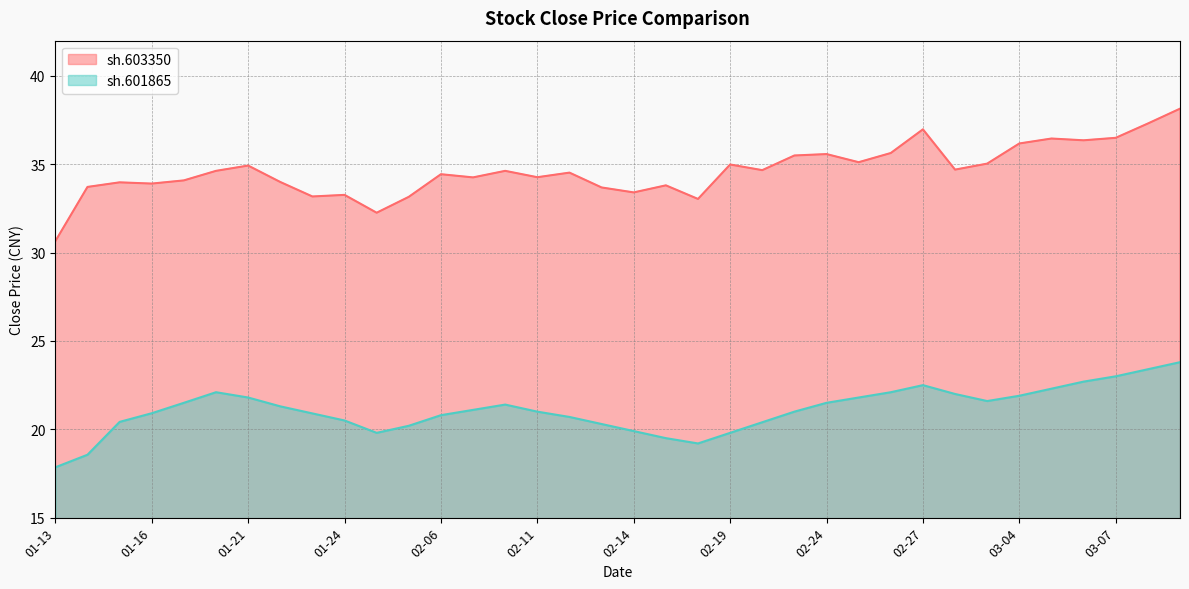

What are all the series names shown in the legend?

sh.603350, sh.601865